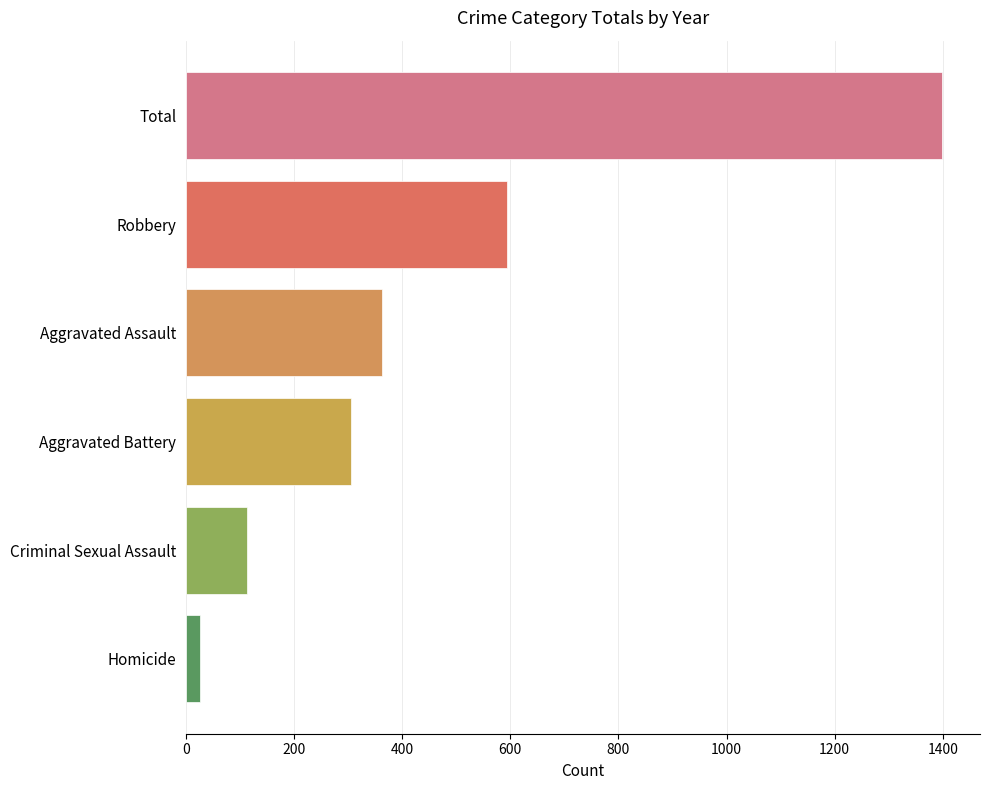

What is the maximum value shown in the chart?

1399